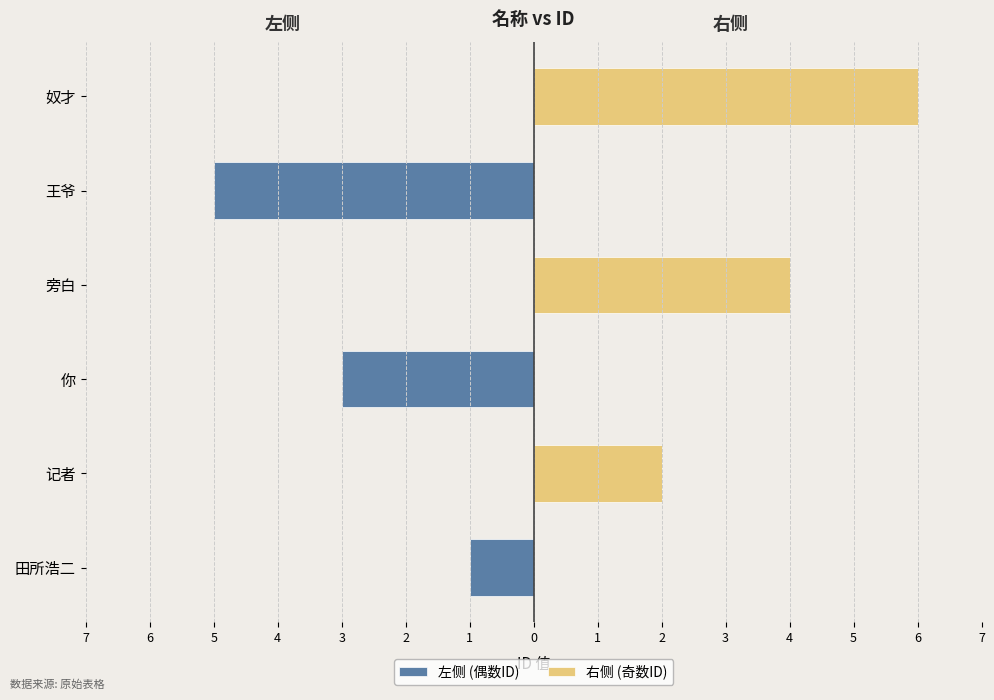

How many categories are shown in the chart?

6